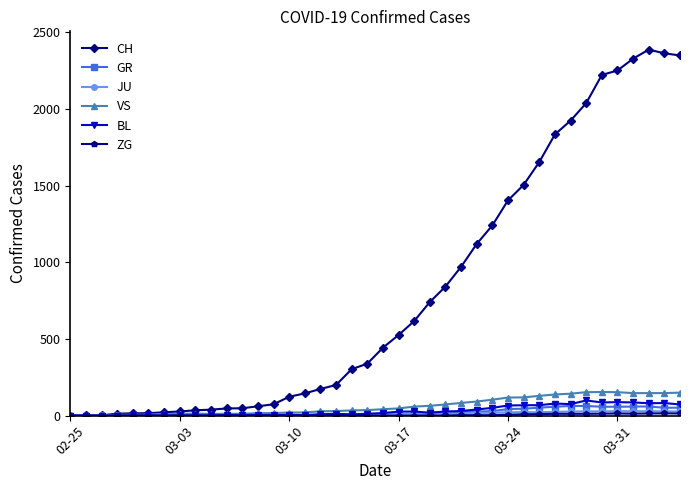

Which series has the largest total across all categories?

CH